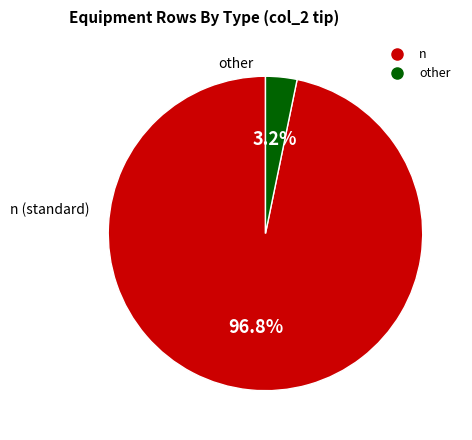

Is there a majority slice in this chart?

Yes